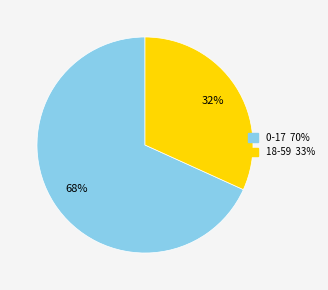

Is 18-59 the majority of the pie?

No